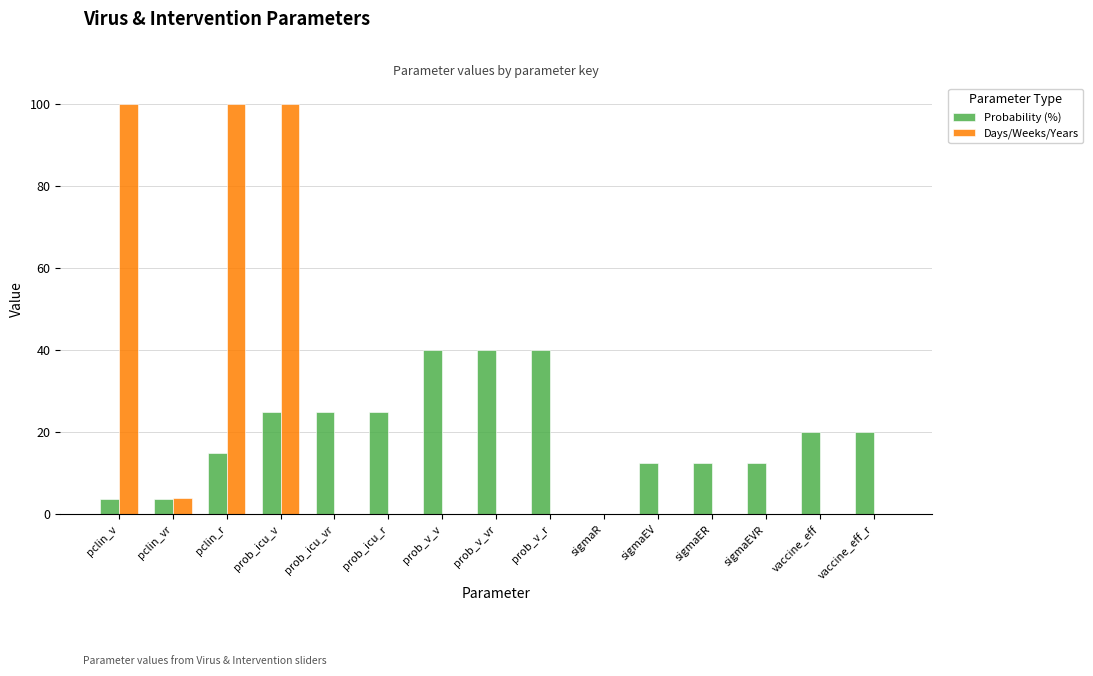

Which series changed the most between pclin_vr and prob_icu_v?

Days/Weeks/Years